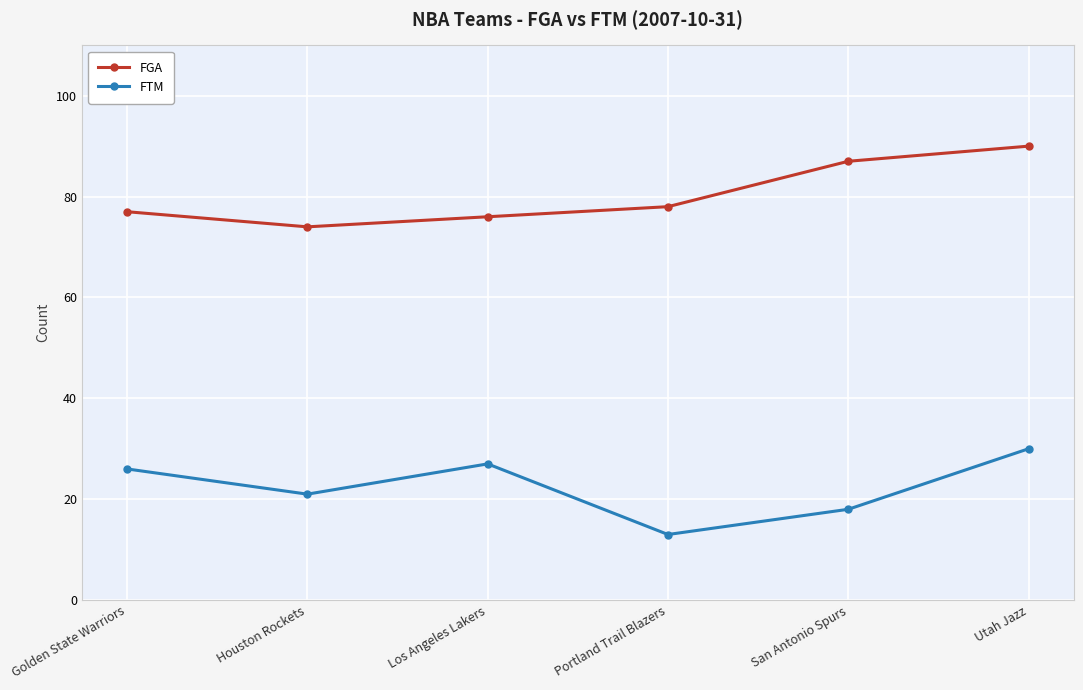

Which category has the highest value across all series?

Utah Jazz